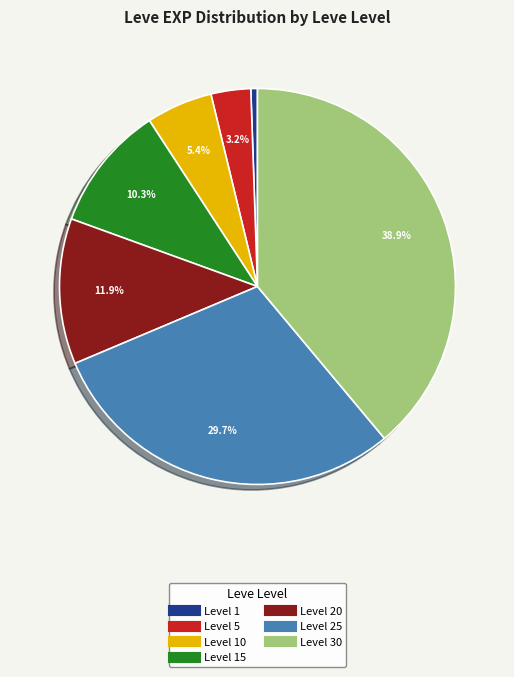

Is there any slice that represents more than half of the pie?

No